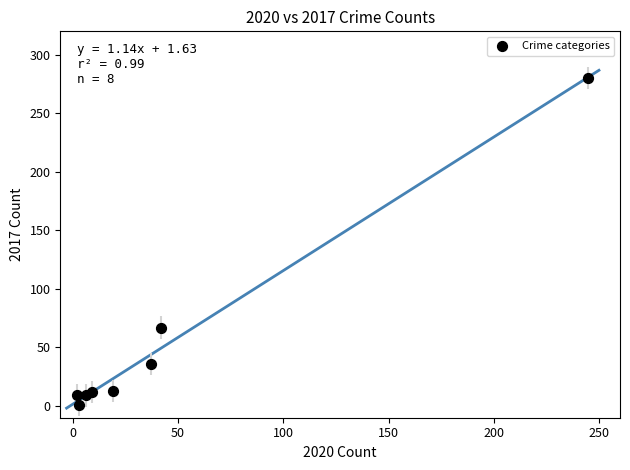

What is the range of X values (max minus min)?

243